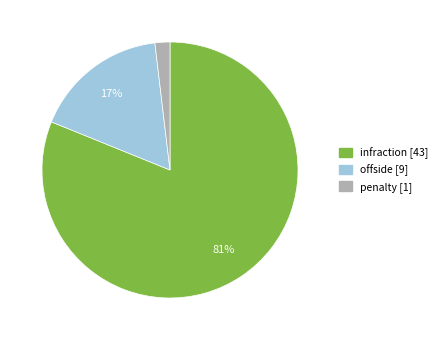

Do infraction and offside together represent more than half of the pie?

Yes